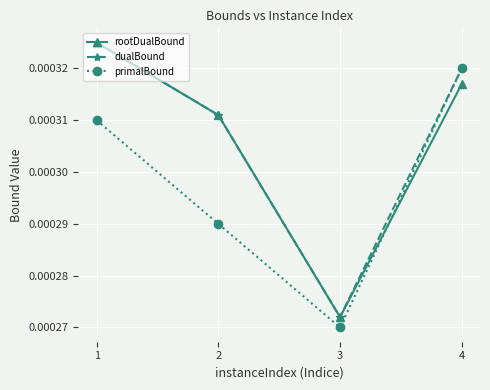

Which series changed the most between 3 and 4?

primalBound